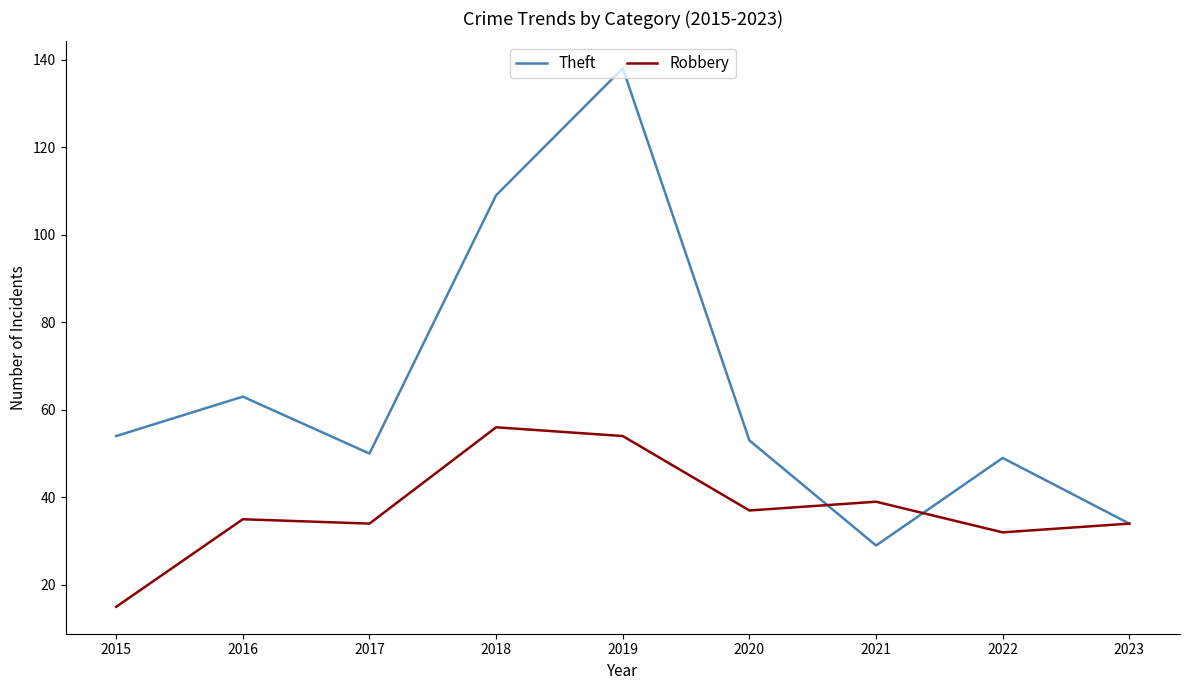

At how many categories does at least one series exceed 127?

1